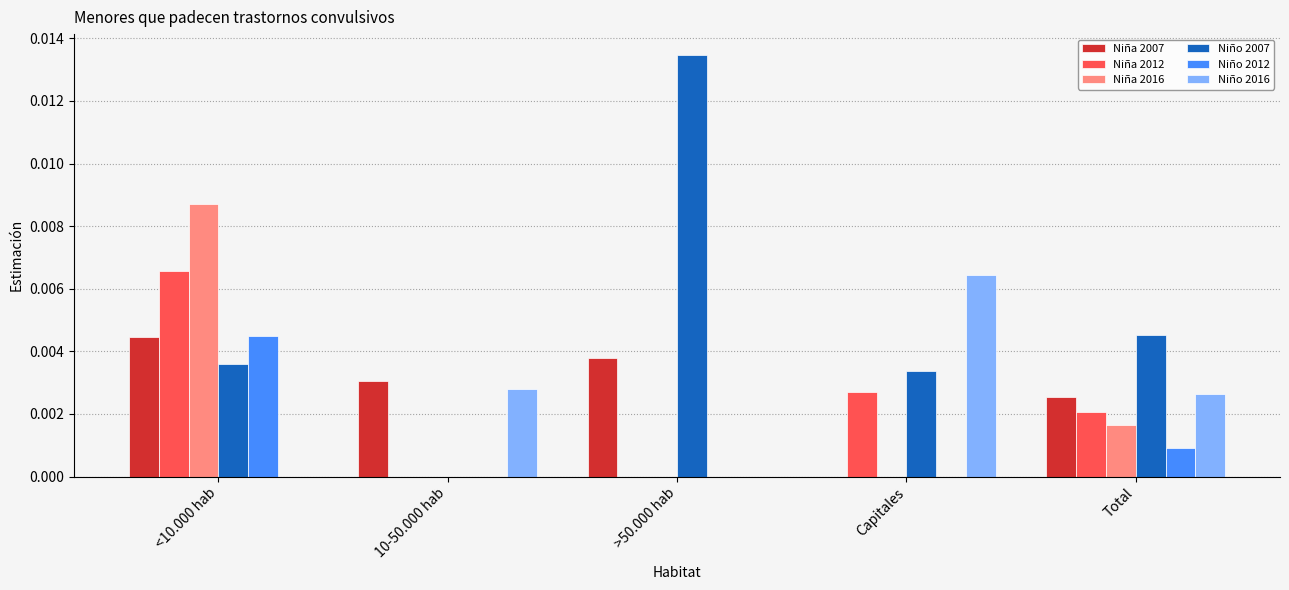

True or false: Niño 2016 has a value of 0.0 at <10.000 hab.

True